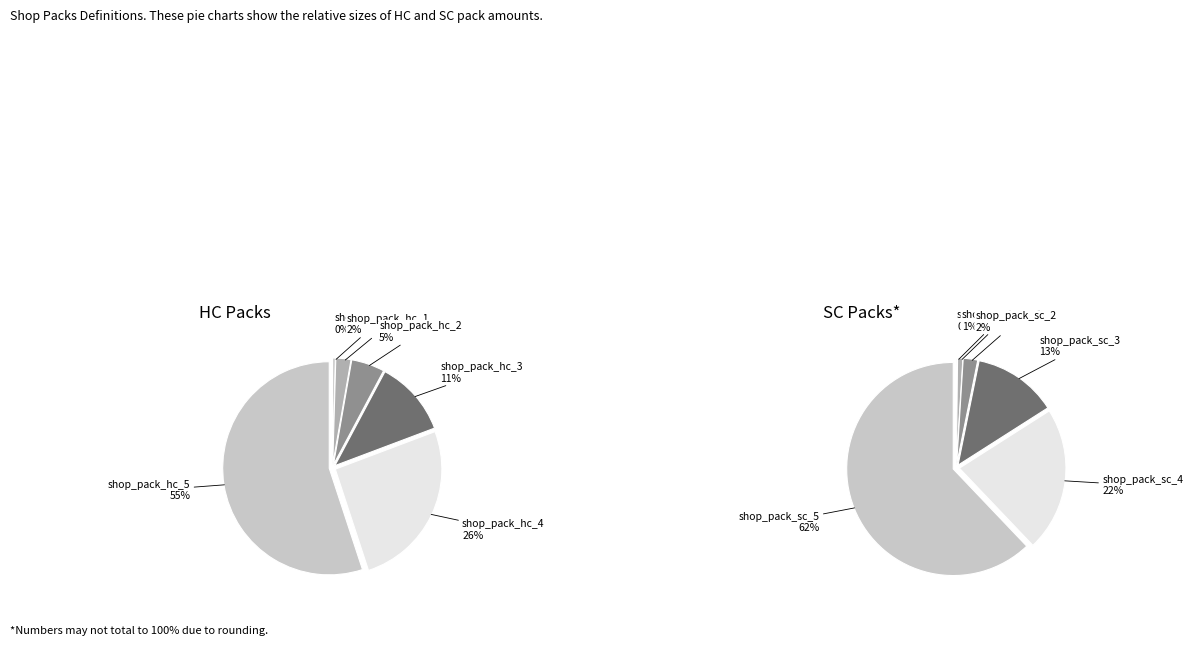

How much of the chart is everything except shop_pack_hc_0?

99.5%